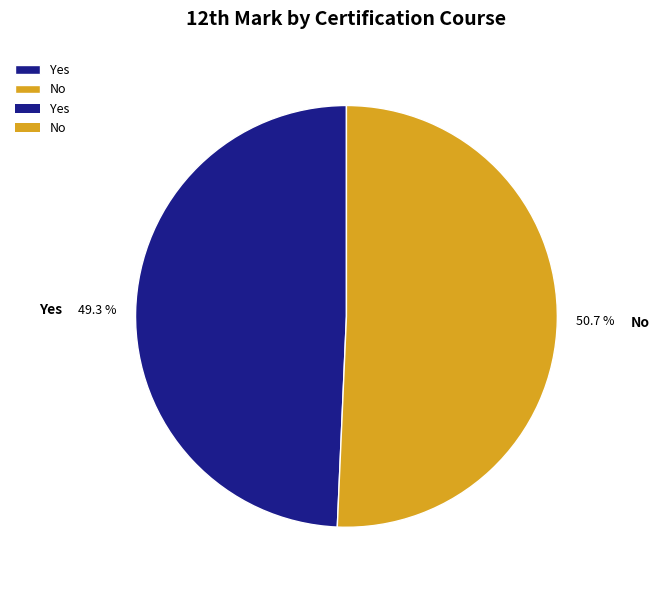

Which category accounts for the majority?

No